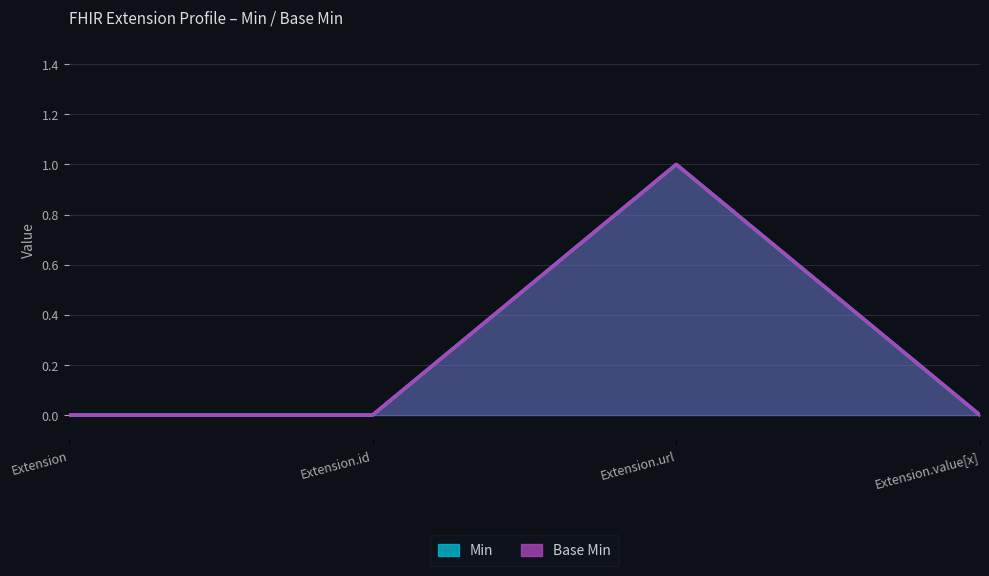

True or false: Base Min and Min cross at least once.

False